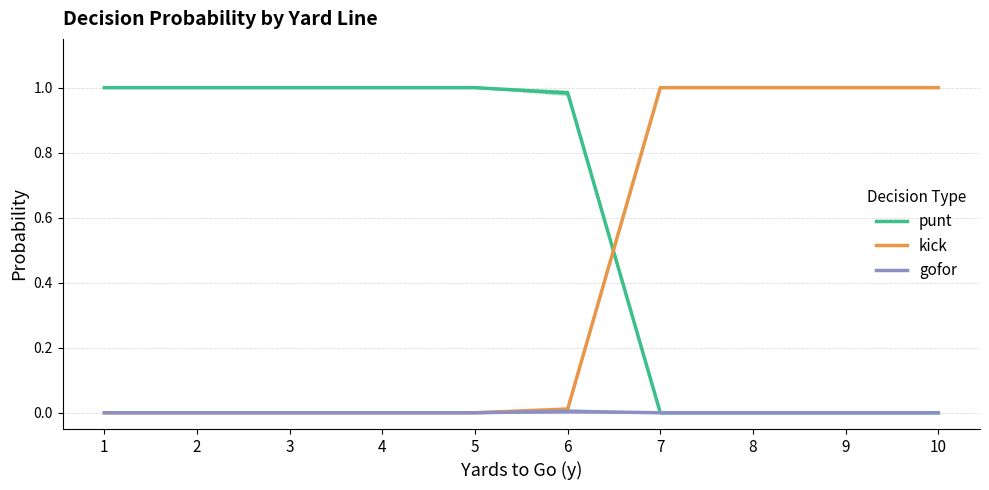

What is the total value across all series at 6?

1.0